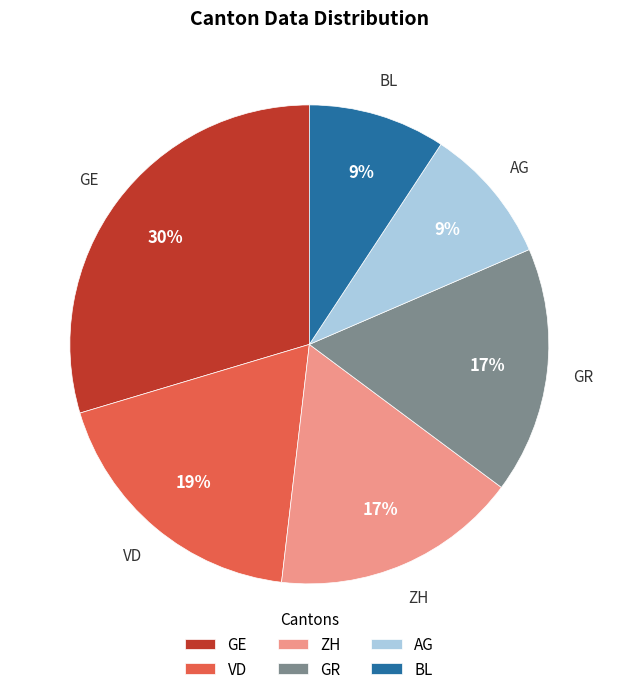

How many segments does this pie chart have?

6